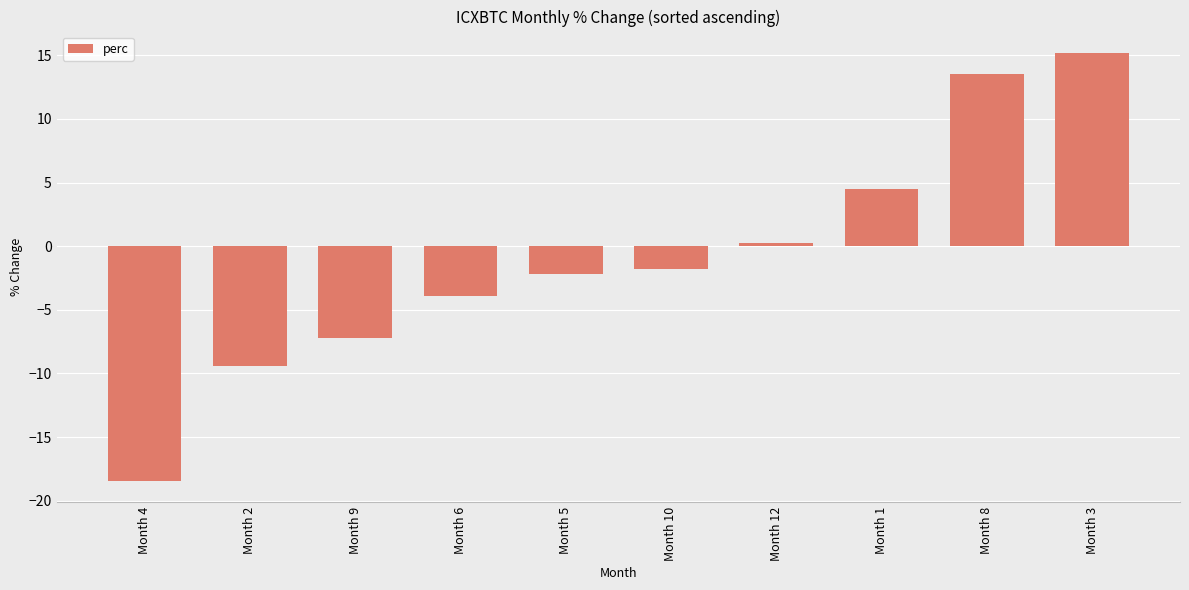

How many values are below zero?

6